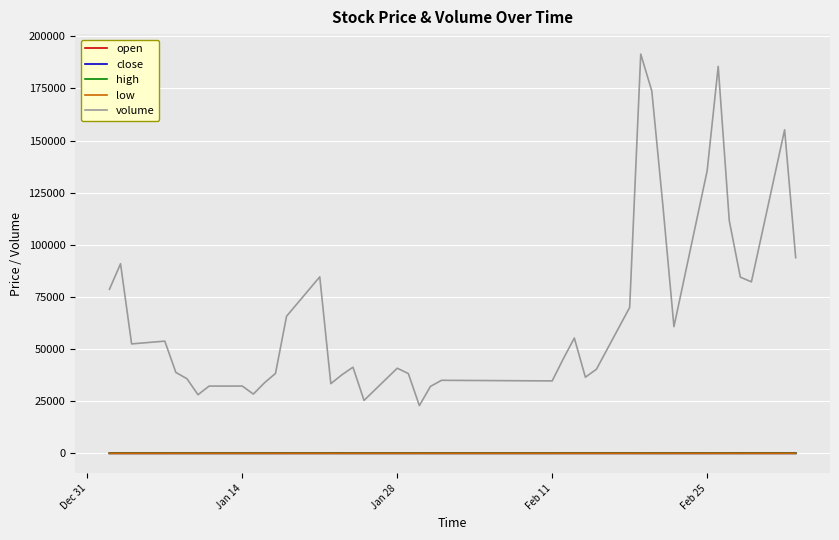

What is the greatest value displayed?

191444.0